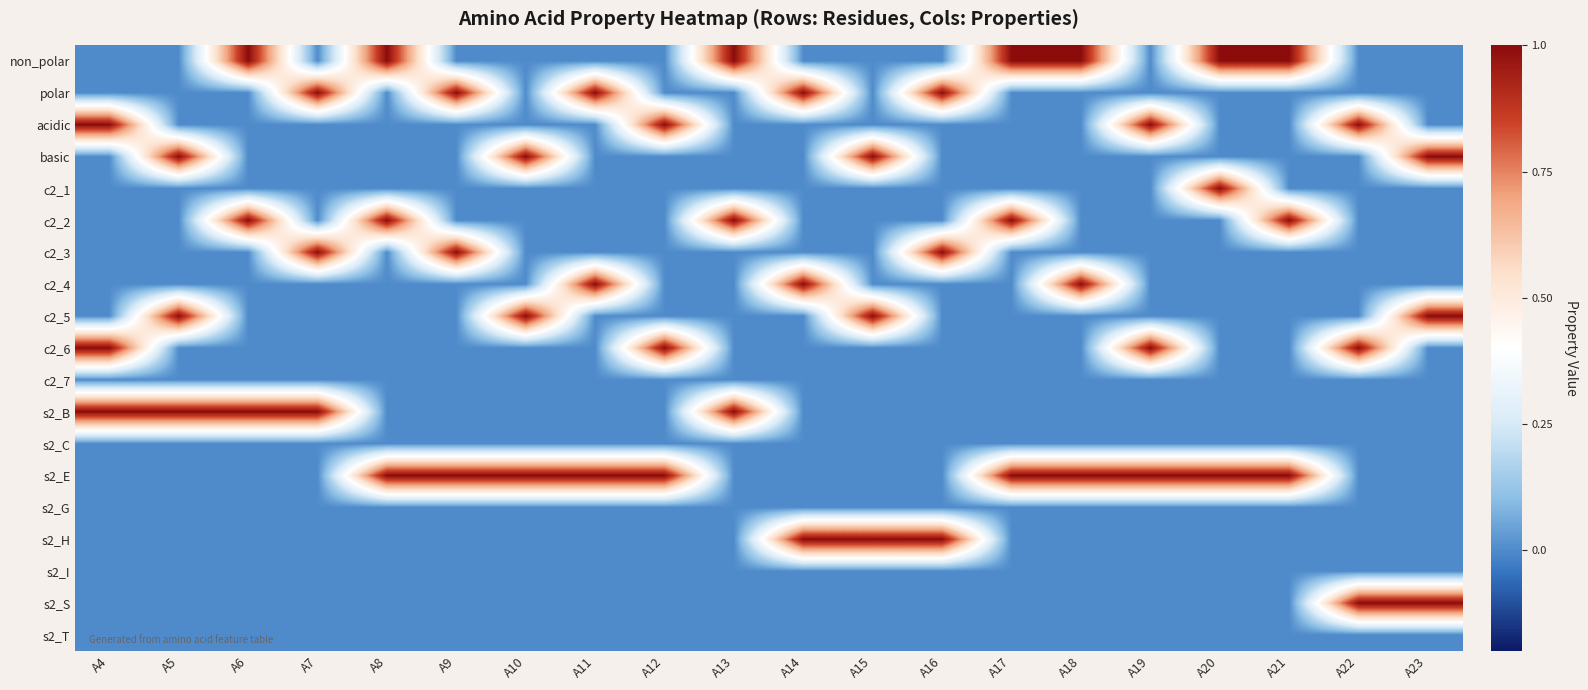

Which series has the largest range (max minus min)?

non_polar